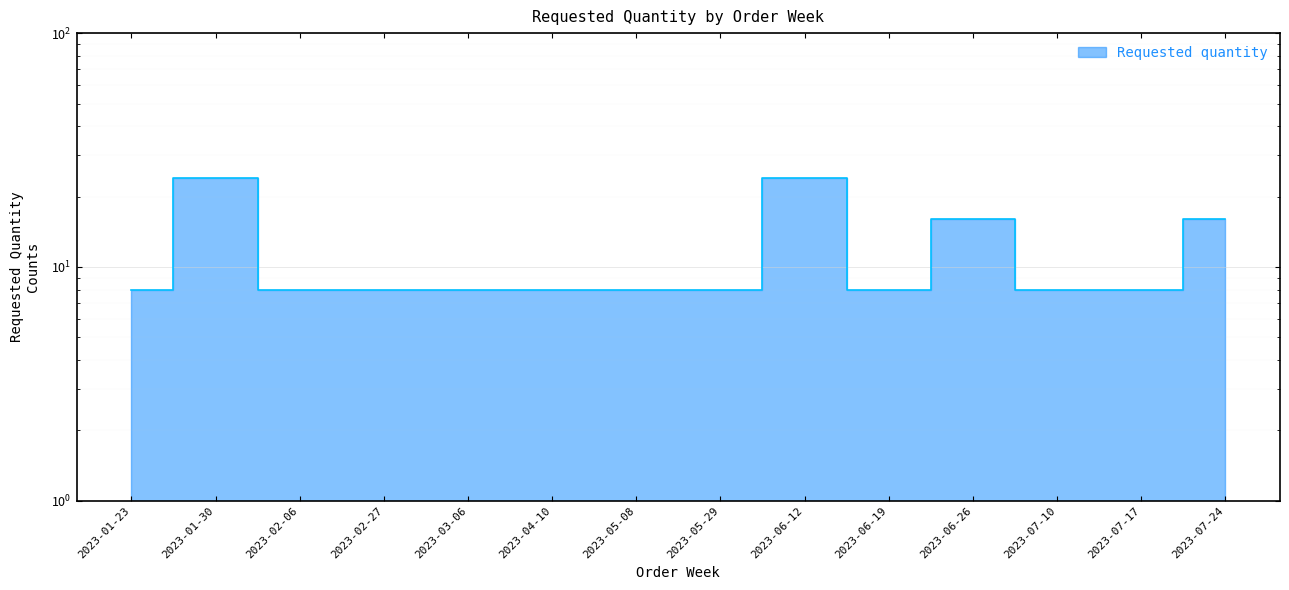

Reading left to right, transcribe all the data shown in this chart.

8	24	8	8	8	8	8	8	24	8	16	8	8	16